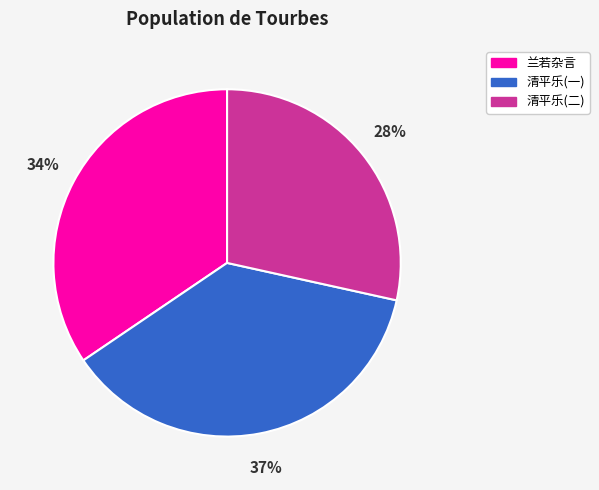

How many segments does this pie chart have?

3